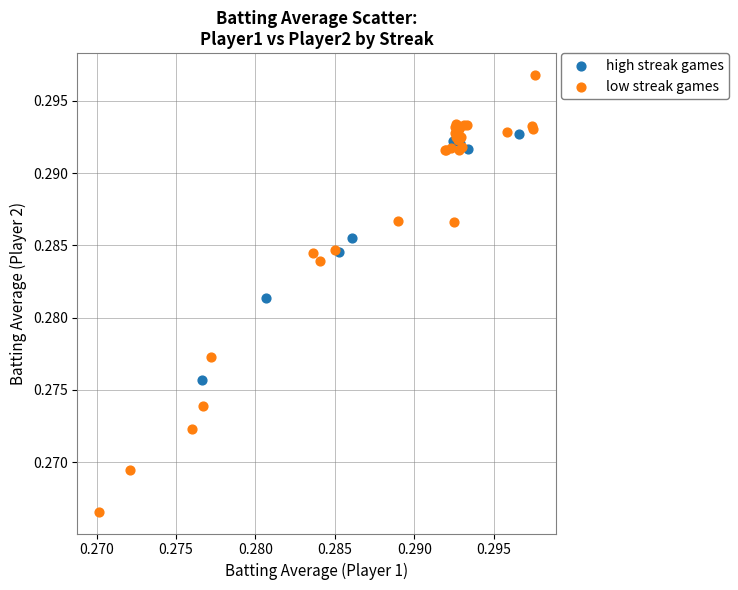

Which series has the largest Y range (max minus min)?

low streak games